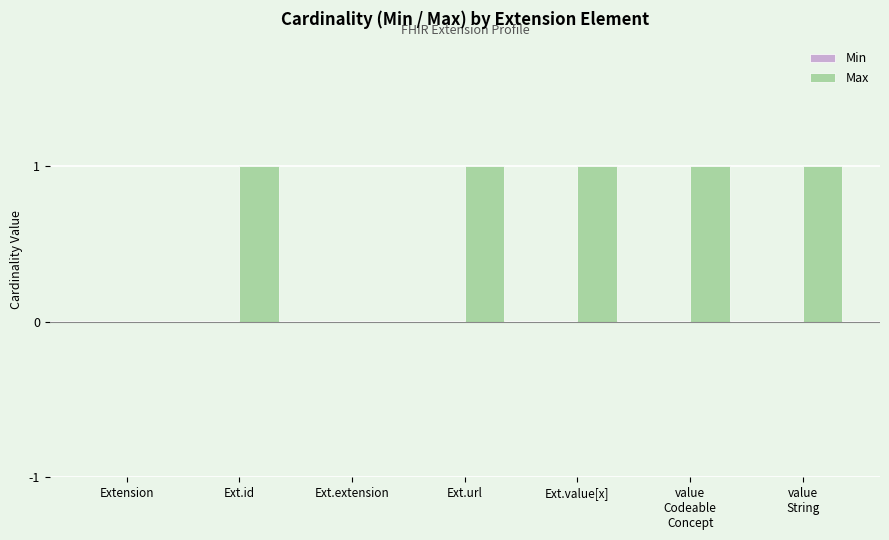

What is the sum of all values?

5